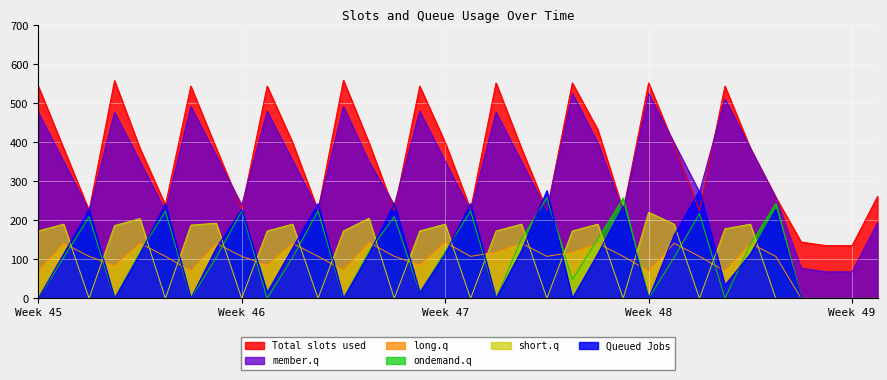

What is the minimum value for Total slots used?

135.3